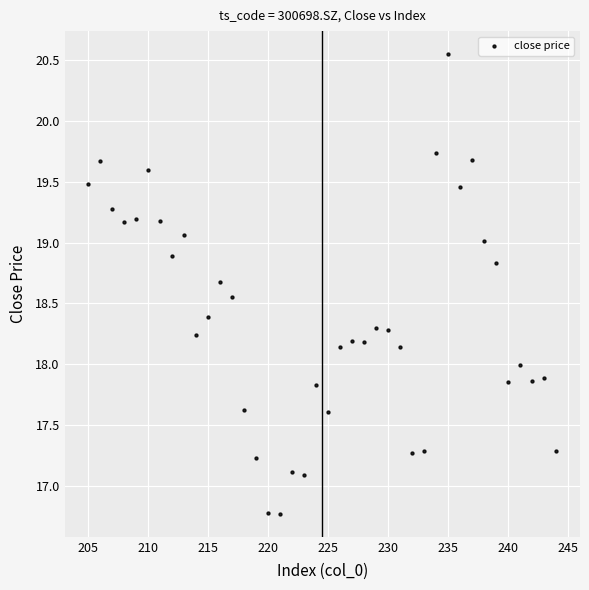

What is the range of X values (max minus min)?

39.0